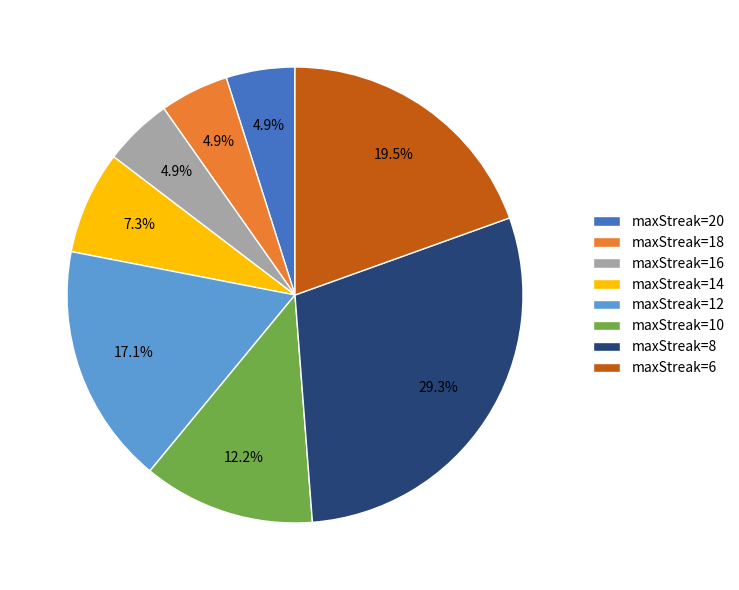

Is there any slice that represents more than half of the pie?

No